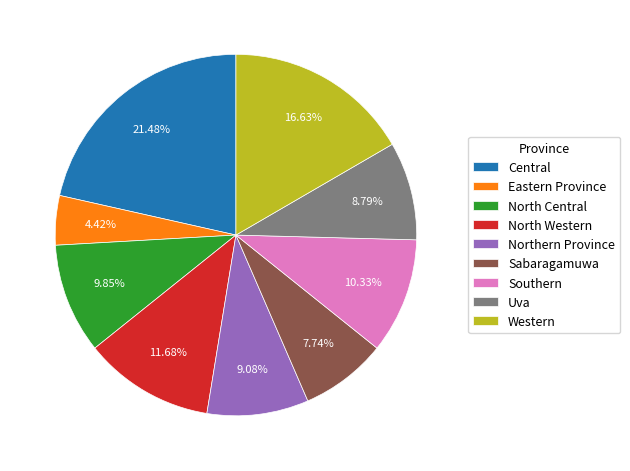

Does any single category account for the majority?

No